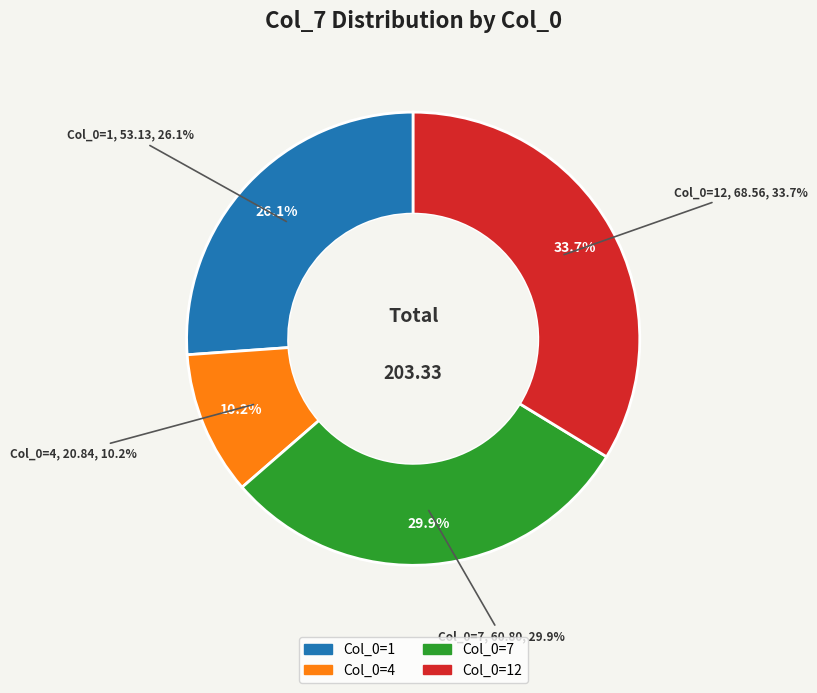

Rank the categories by value from lowest to highest.

4, 1, 7, 12